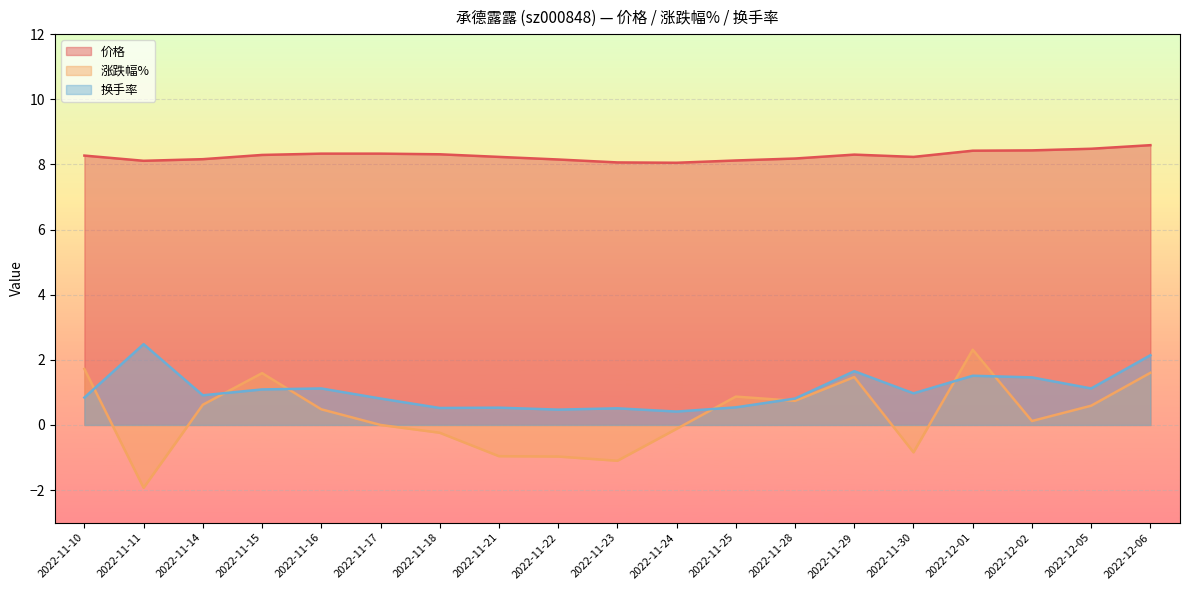

True or false: 价格 and 涨跌幅% intersect in this chart.

False